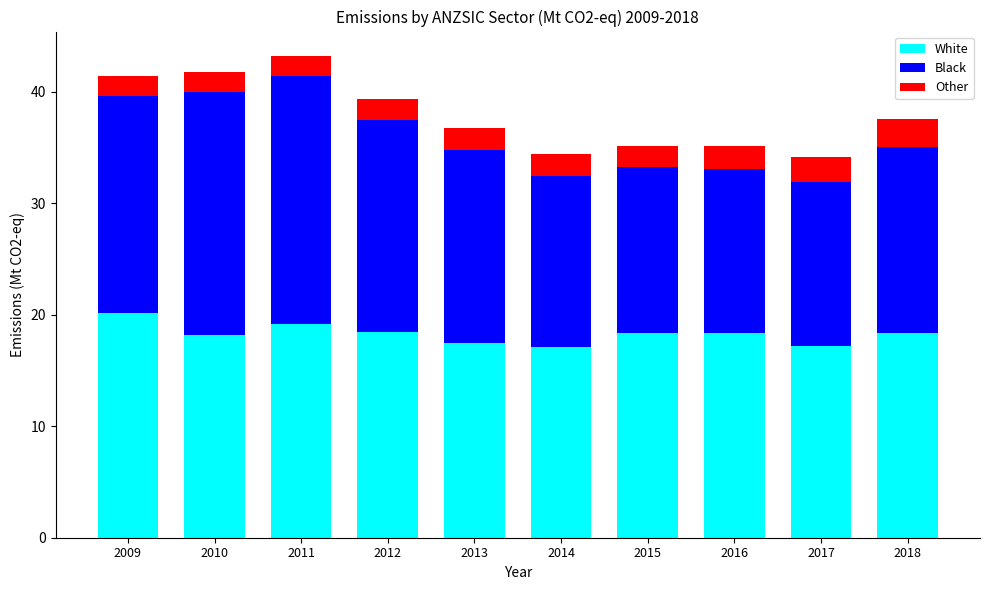

At which label does White first exceed 18?

2009